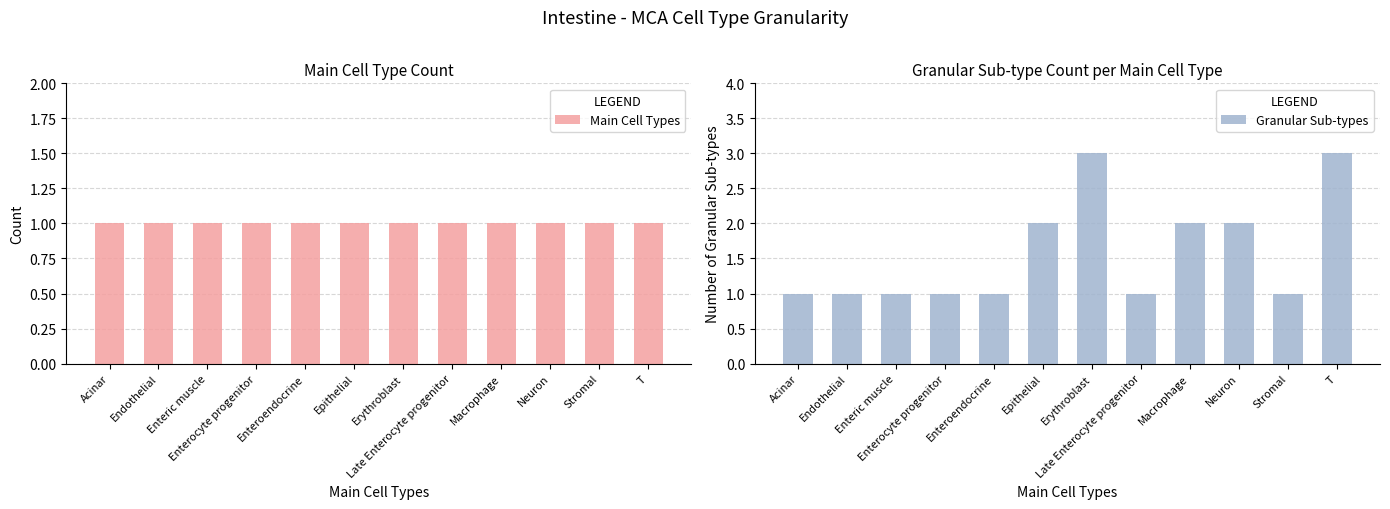

Between Acinar and Enteric muscle, which is larger?

Acinar